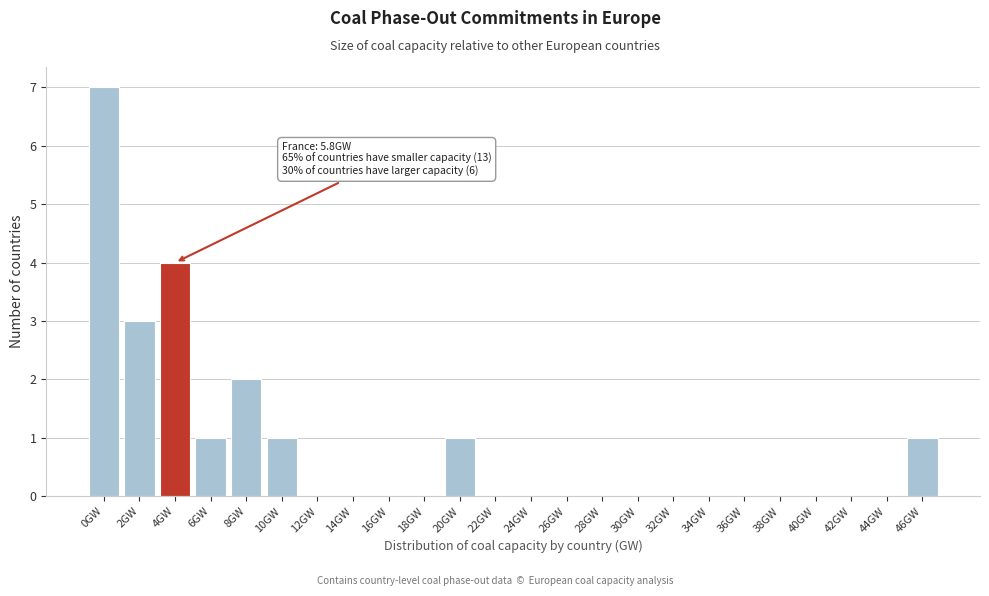

Reading left to right, extract all data points from this chart.

0GW=7	2GW=3	4GW=4	6GW=1	8GW=2	10GW=1	12GW=0	14GW=0	16GW=0	18GW=0	20GW=1	22GW=0	24GW=0	26GW=0	28GW=0	30GW=0	32GW=0	34GW=0	36GW=0	38GW=0	40GW=0	42GW=0	44GW=0	46GW=1